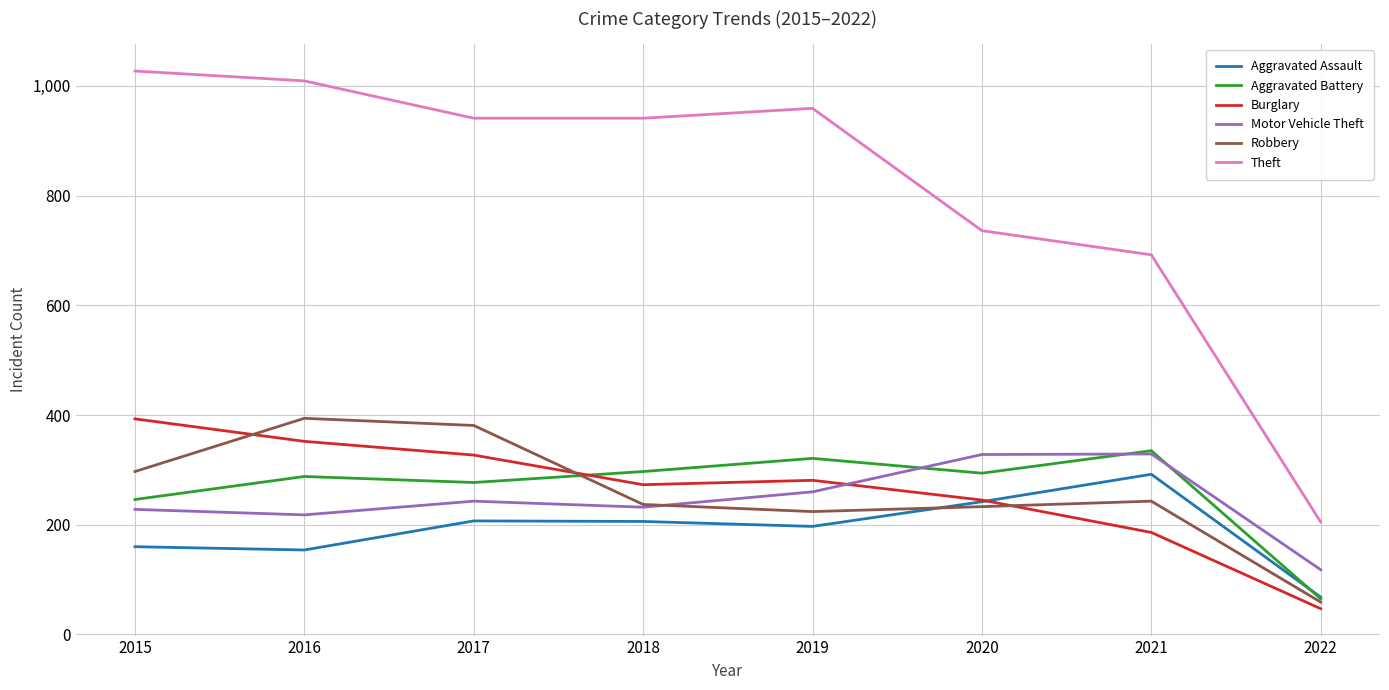

How many lines are shown in the chart?

6